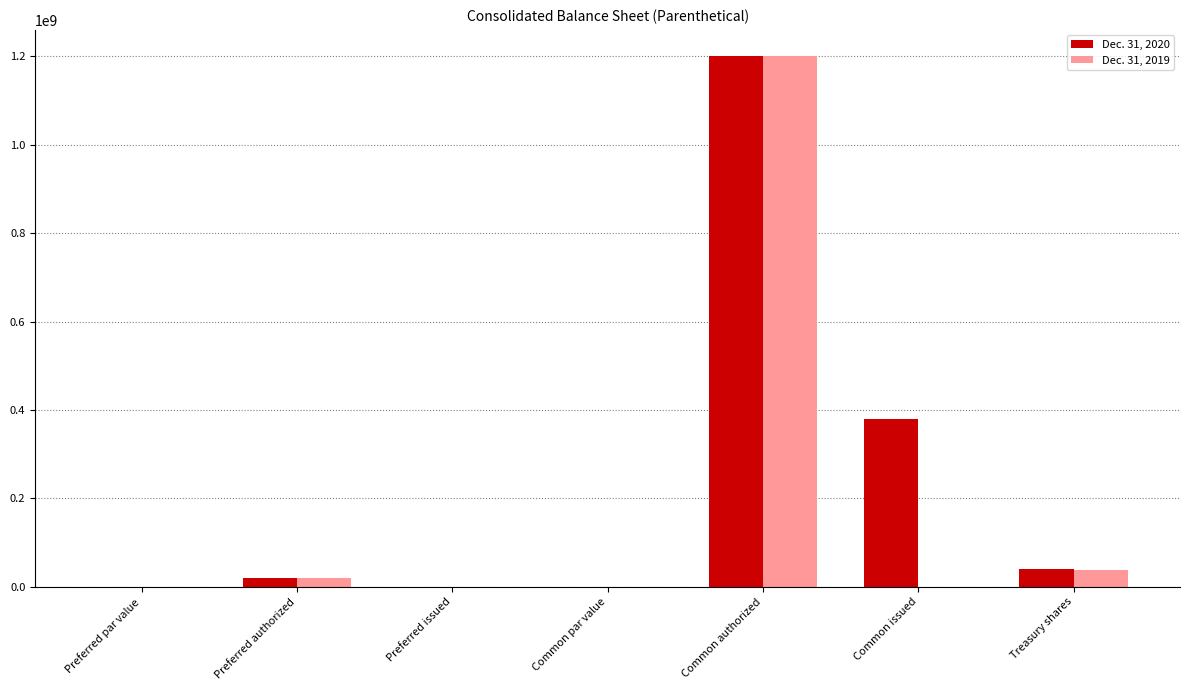

Are the bars horizontal?

No